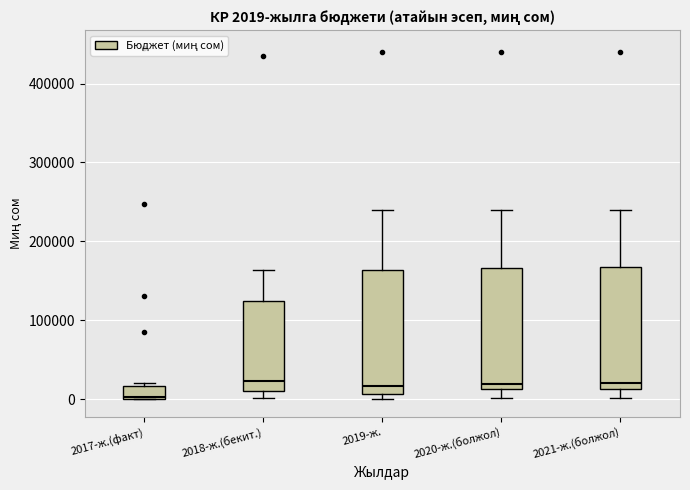

Which box has the lowest median line?

2017-ж.(факт)